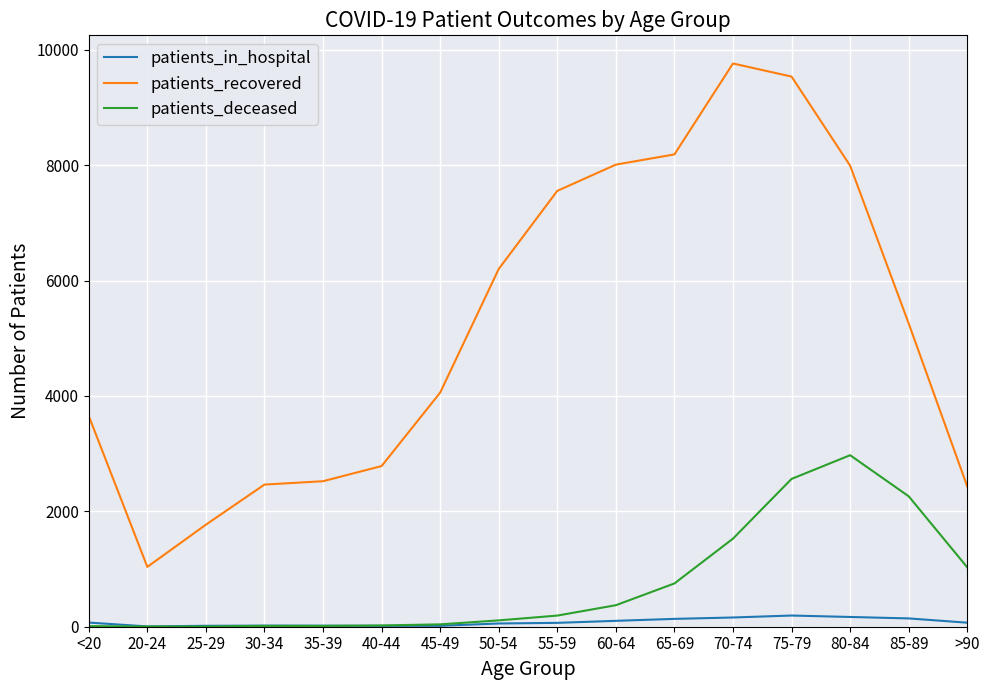

What is the average value of the patients_deceased series?

743